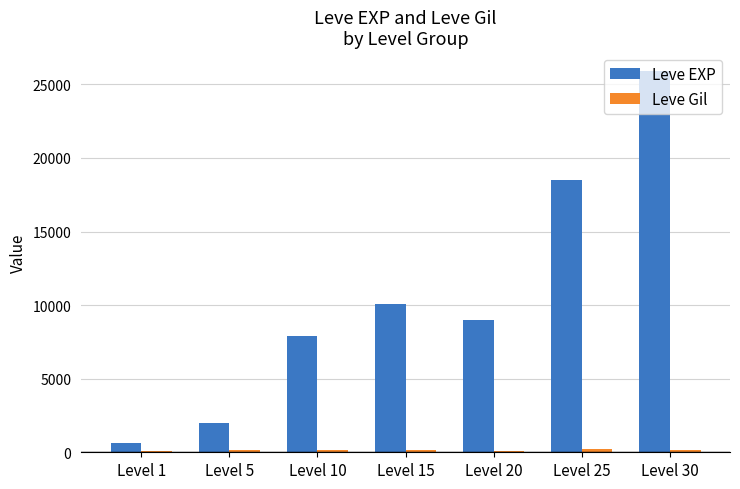

Which series has the largest range (max minus min)?

Leve EXP